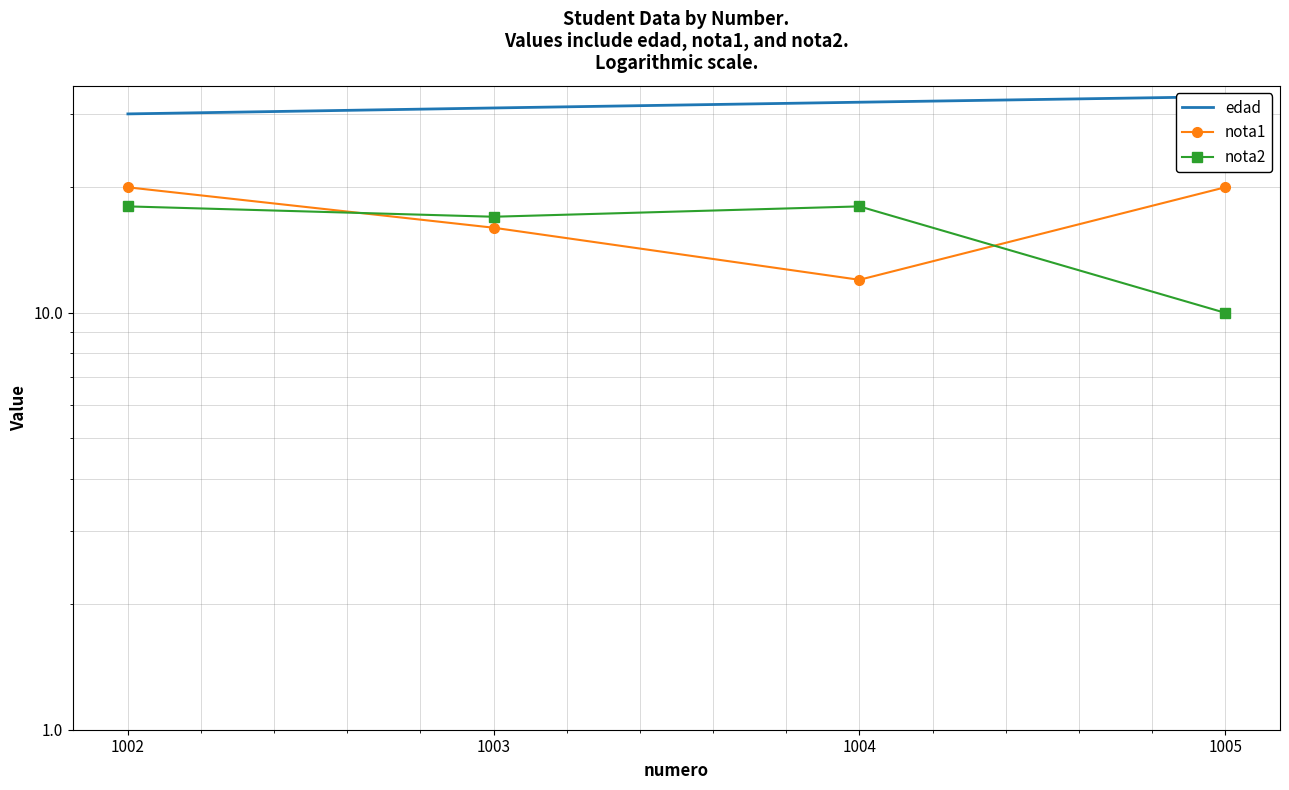

True or false: nota2 and nota1 cross at least once.

True